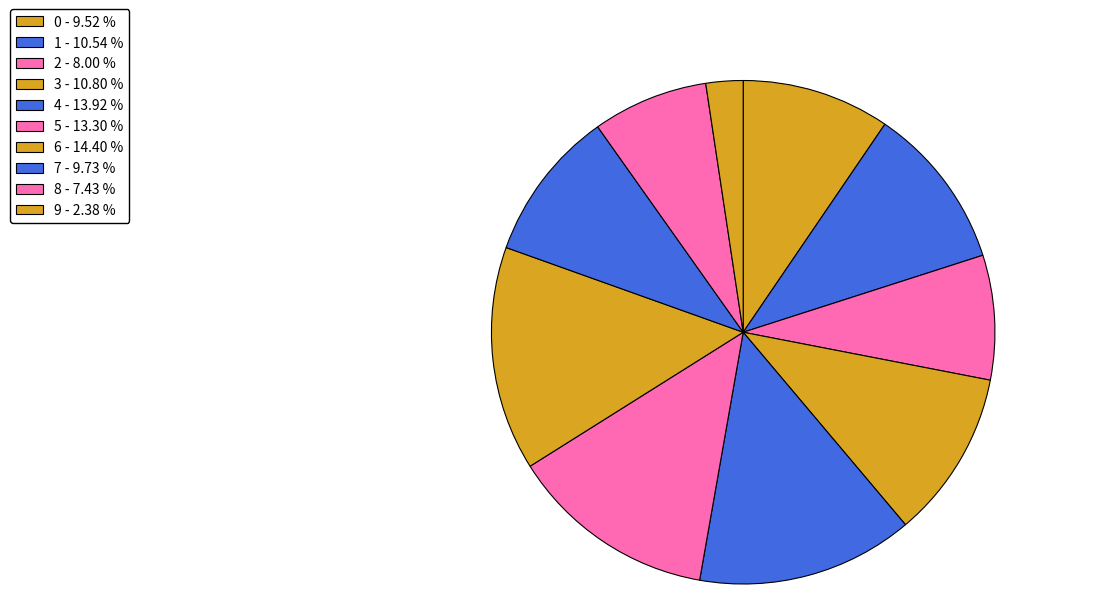

Combined, what portion of the pie is 0 and 8?

16.9%